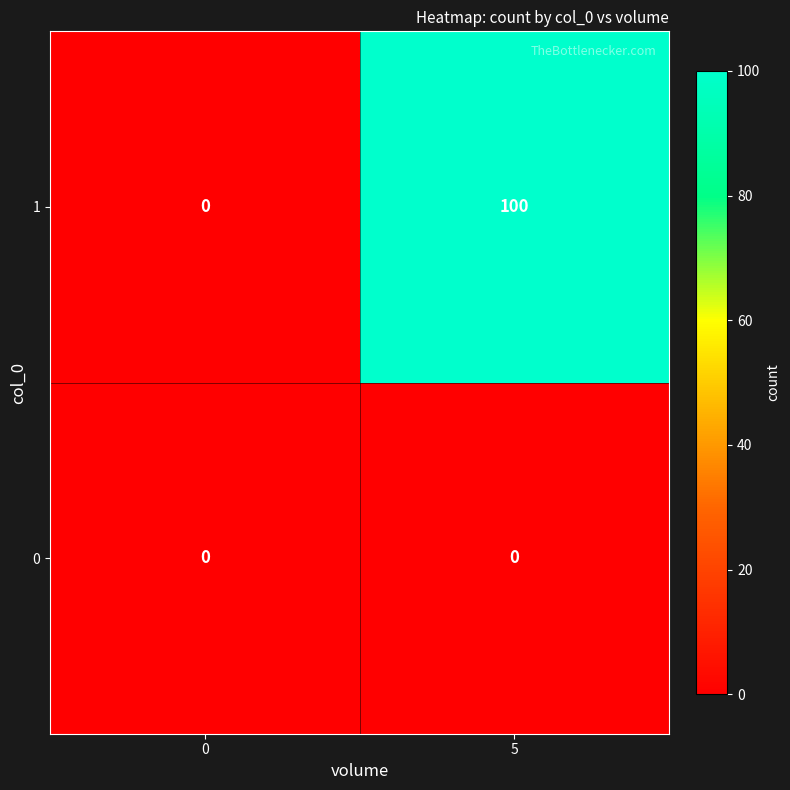

Rank the series by their average value, from highest to lowest.

1, 0